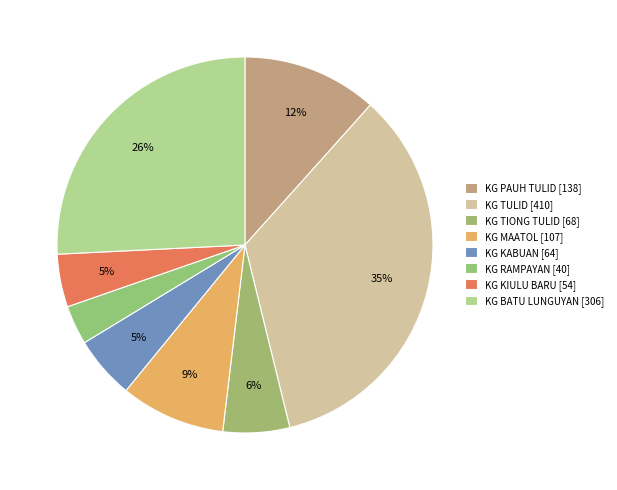

How many slices are in this pie chart?

8